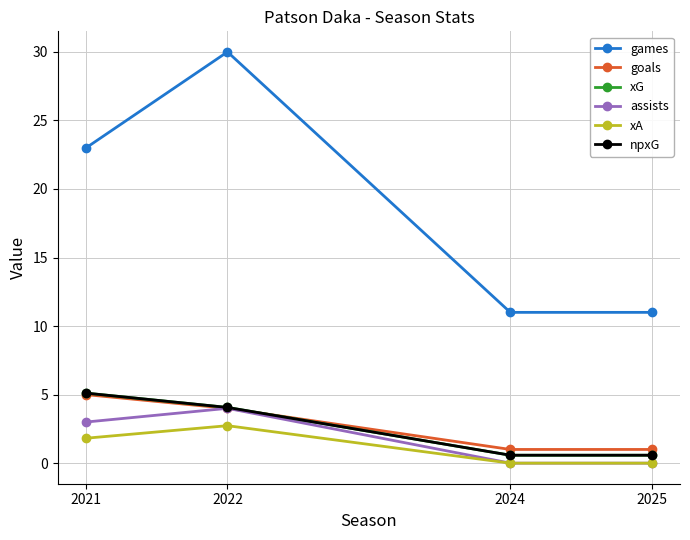

Reading left to right, list all the values displayed in this chart.

games: 2021=23.0	2022=30.0	2024=11.0	2025=11.0
goals: 2021=5.0	2022=4.0	2024=1.0	2025=1.0
xG: 2021=5.1	2022=4.1	2024=0.6	2025=0.6
assists: 2021=3.0	2022=4.0	2024=0.0	2025=0.0
xA: 2021=1.8	2022=2.7	2024=0.0	2025=0.0
npxG: 2021=5.1	2022=4.1	2024=0.6	2025=0.6